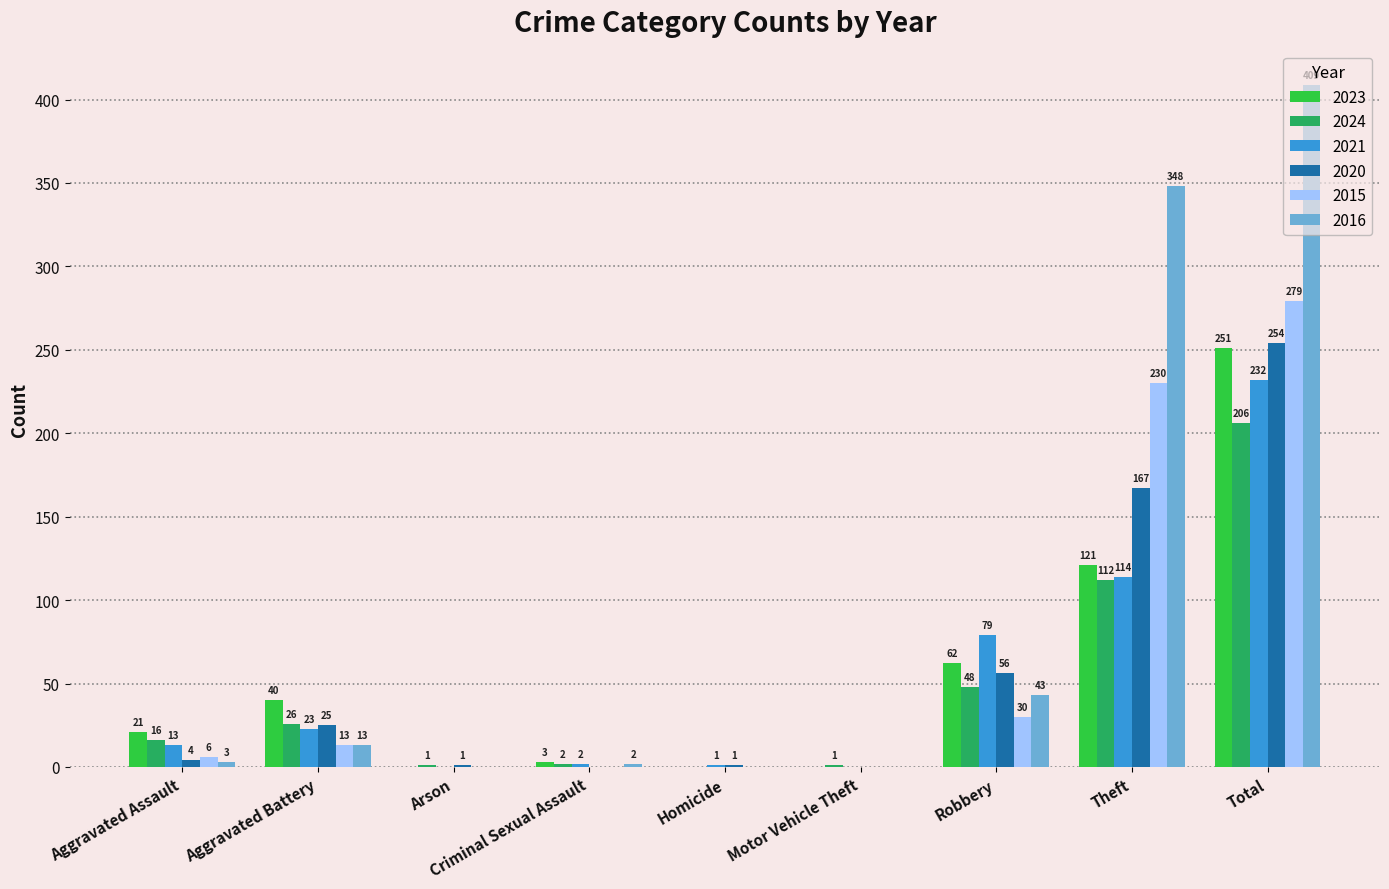

Reading right to left, list all the values displayed in this chart.

2023: Total=251	Theft=121	Robbery=62	Motor Vehicle Theft=0	Homicide=0	Criminal Sexual Assault=3	Arson=0	Aggravated Battery=40	Aggravated Assault=21
2024: Total=206	Theft=112	Robbery=48	Motor Vehicle Theft=1	Homicide=0	Criminal Sexual Assault=2	Arson=1	Aggravated Battery=26	Aggravated Assault=16
2021: Total=232	Theft=114	Robbery=79	Motor Vehicle Theft=0	Homicide=1	Criminal Sexual Assault=2	Arson=0	Aggravated Battery=23	Aggravated Assault=13
2020: Total=254	Theft=167	Robbery=56	Motor Vehicle Theft=0	Homicide=1	Criminal Sexual Assault=0	Arson=1	Aggravated Battery=25	Aggravated Assault=4
2015: Total=279	Theft=230	Robbery=30	Motor Vehicle Theft=0	Homicide=0	Criminal Sexual Assault=0	Arson=0	Aggravated Battery=13	Aggravated Assault=6
2016: Total=409	Theft=348	Robbery=43	Motor Vehicle Theft=0	Homicide=0	Criminal Sexual Assault=2	Arson=0	Aggravated Battery=13	Aggravated Assault=3